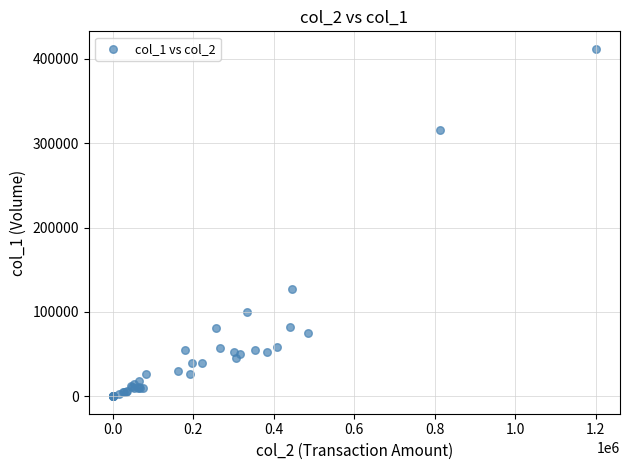

What Y value in the scatter plot is closest to 206000?

127000